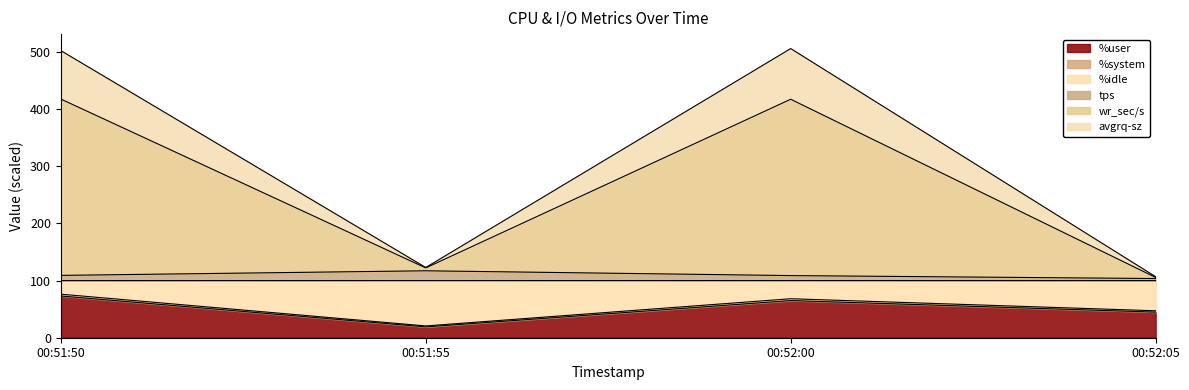

The %user series shows 107.4 at 00:51:50. True or false?

False